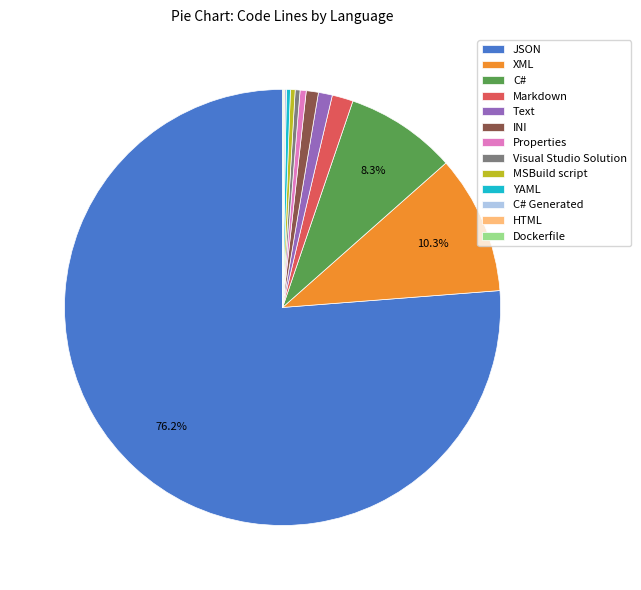

Do Visual Studio Solution and INI together represent more than half of the pie?

No